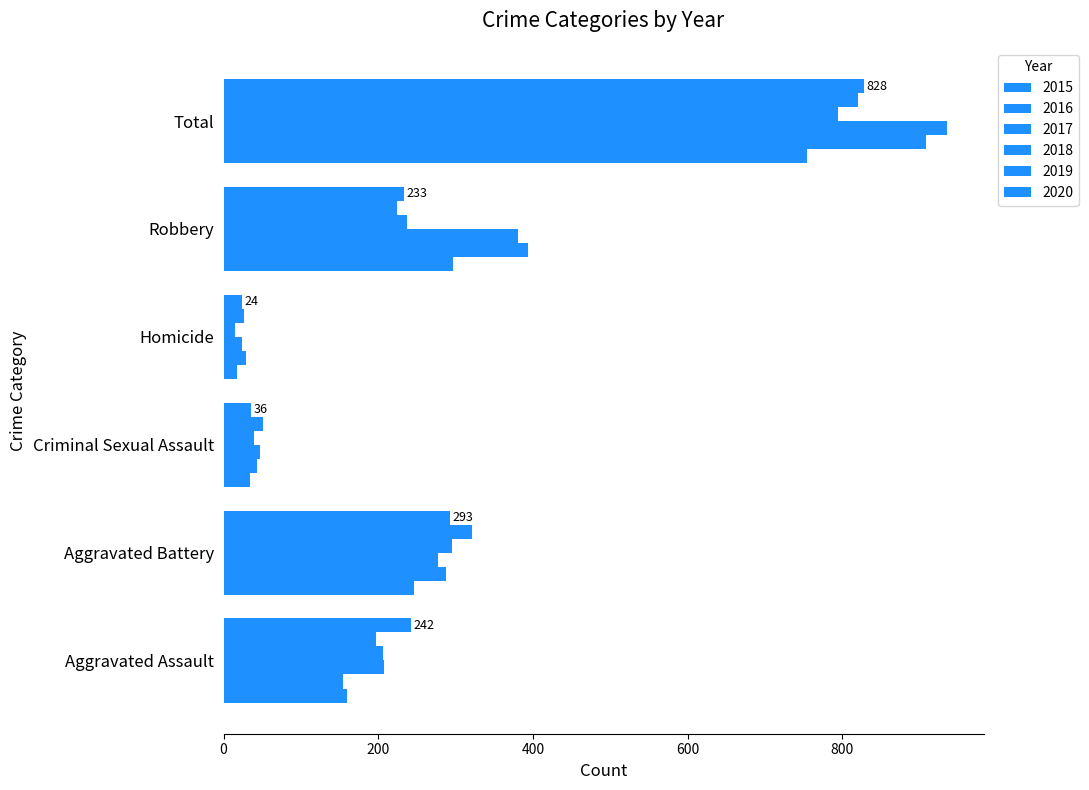

Between Aggravated Assault and Robbery, which series saw the biggest shift?

2016